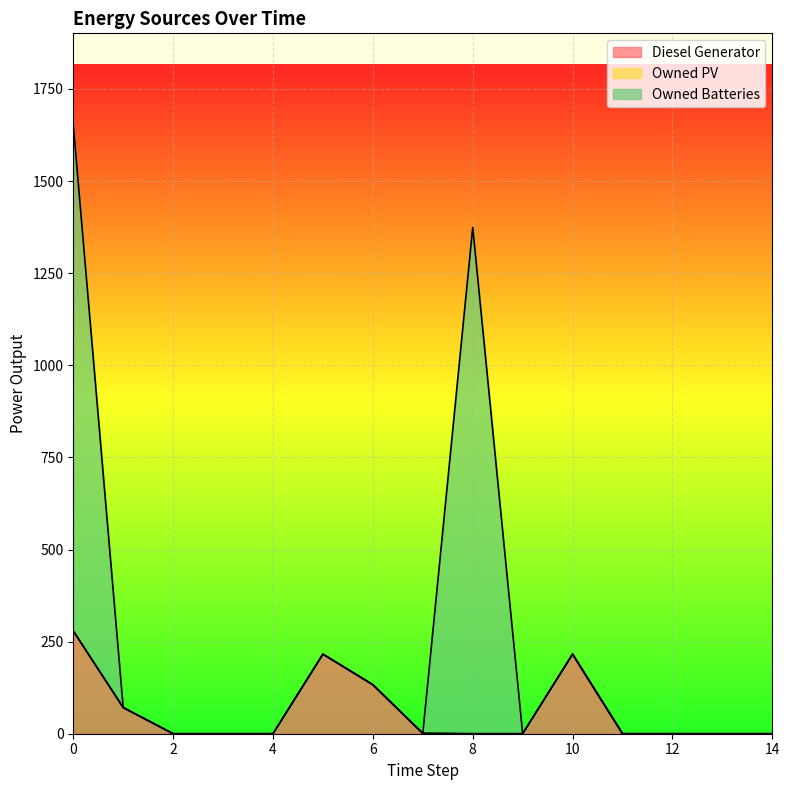

How many interior local valleys does the Owned Batteries series have?

2